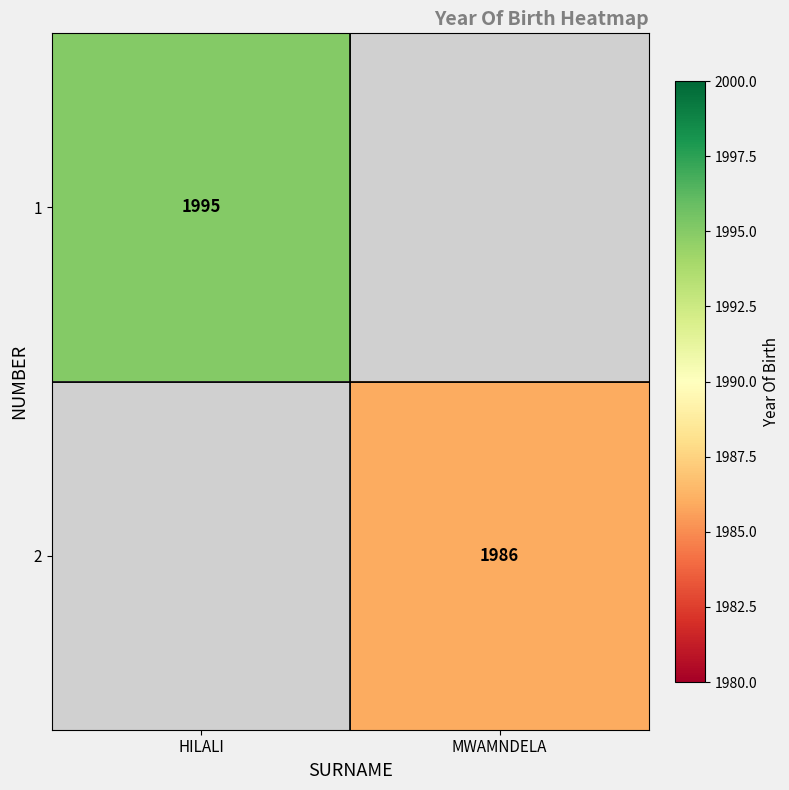

The value of 2 at MWAMNDELA is 2885. True or false?

False